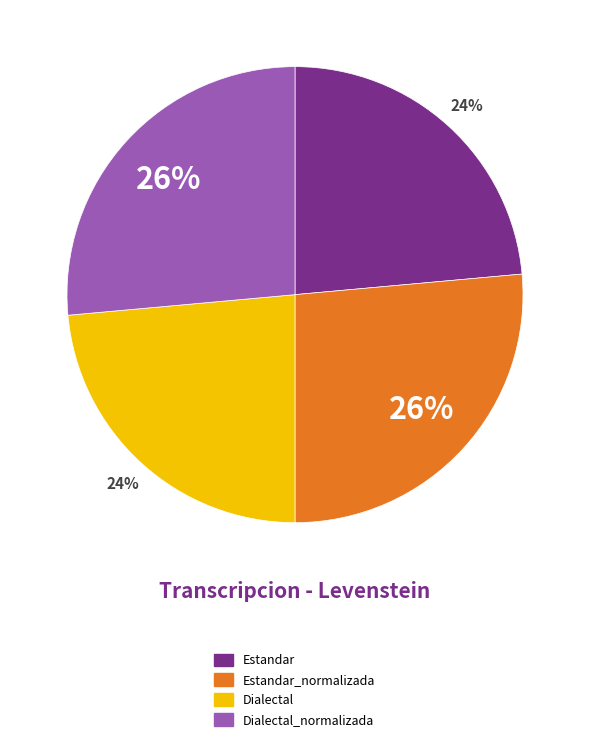

Is there a majority slice in this chart?

No